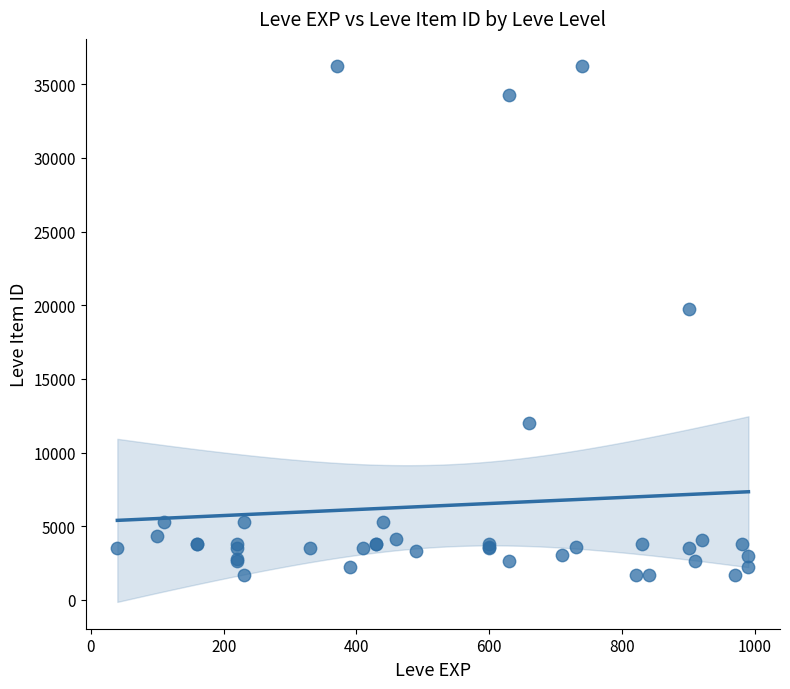

What Y value in the scatter plot is closest to 18967?

19744